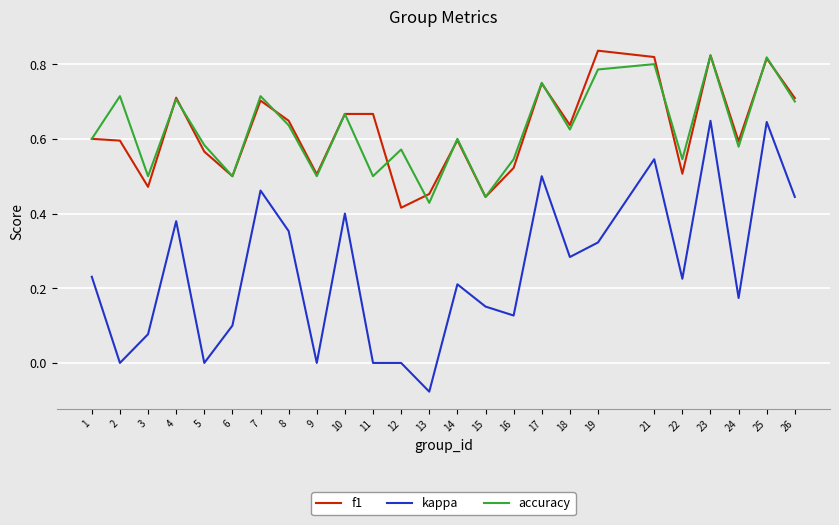

True or false: f1 has a value of 0.7 at 22.

False